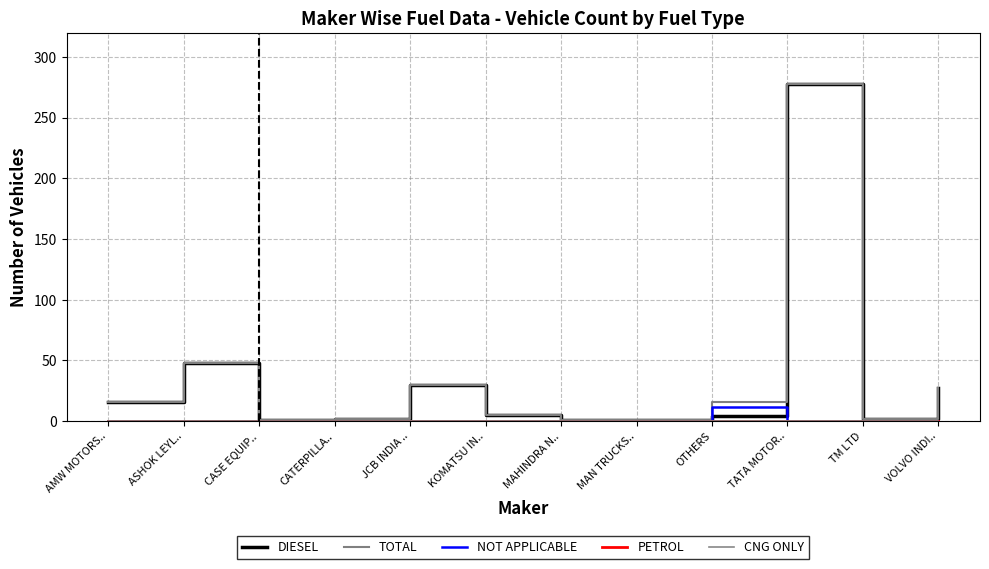

True or false: CNG ONLY has a value of 0 at TATA MOTOR...

True